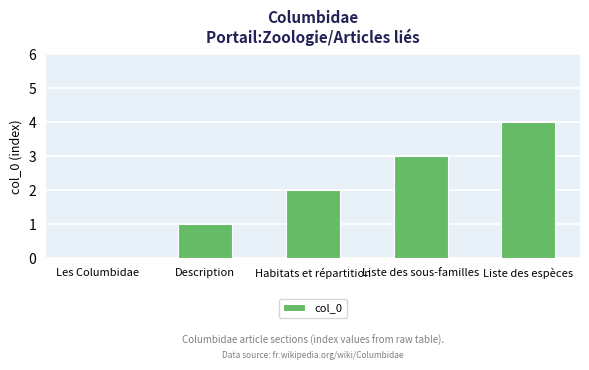

What is the approximate value at Liste des espèces?

4